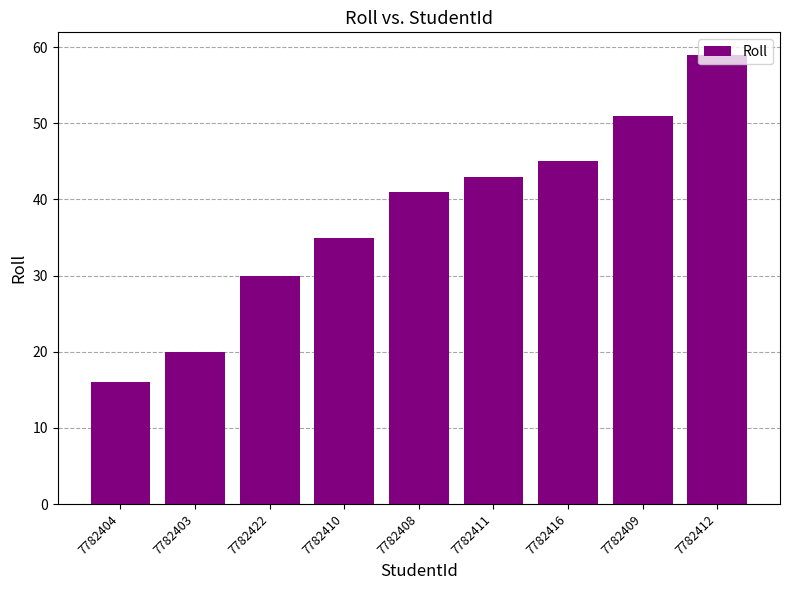

What is the label of the 2nd bar from the left?

7782403